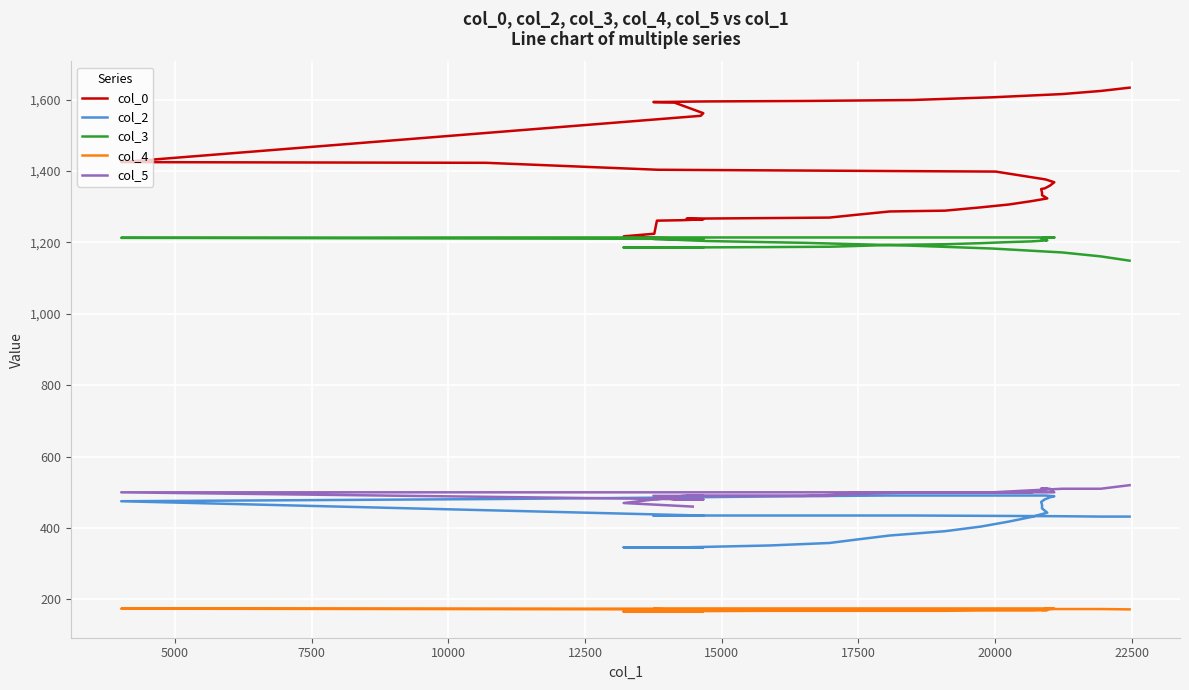

What are all the series names shown in the legend?

col_0, col_2, col_3, col_4, col_5